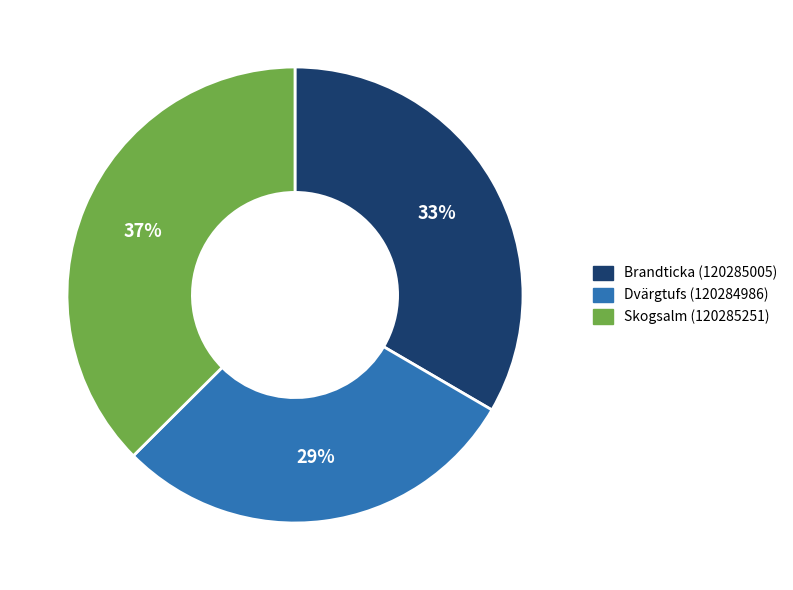

Is there a majority slice in this chart?

No